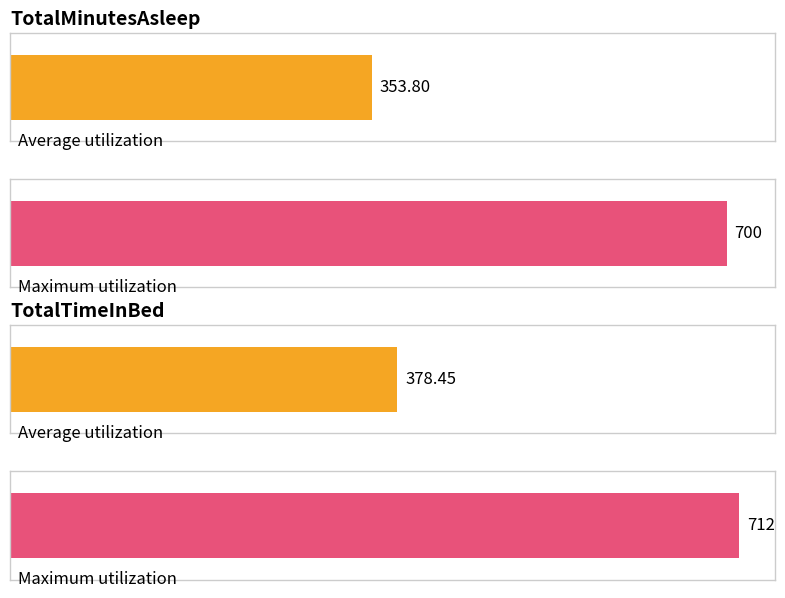

Count the number of data series in this chart.

2